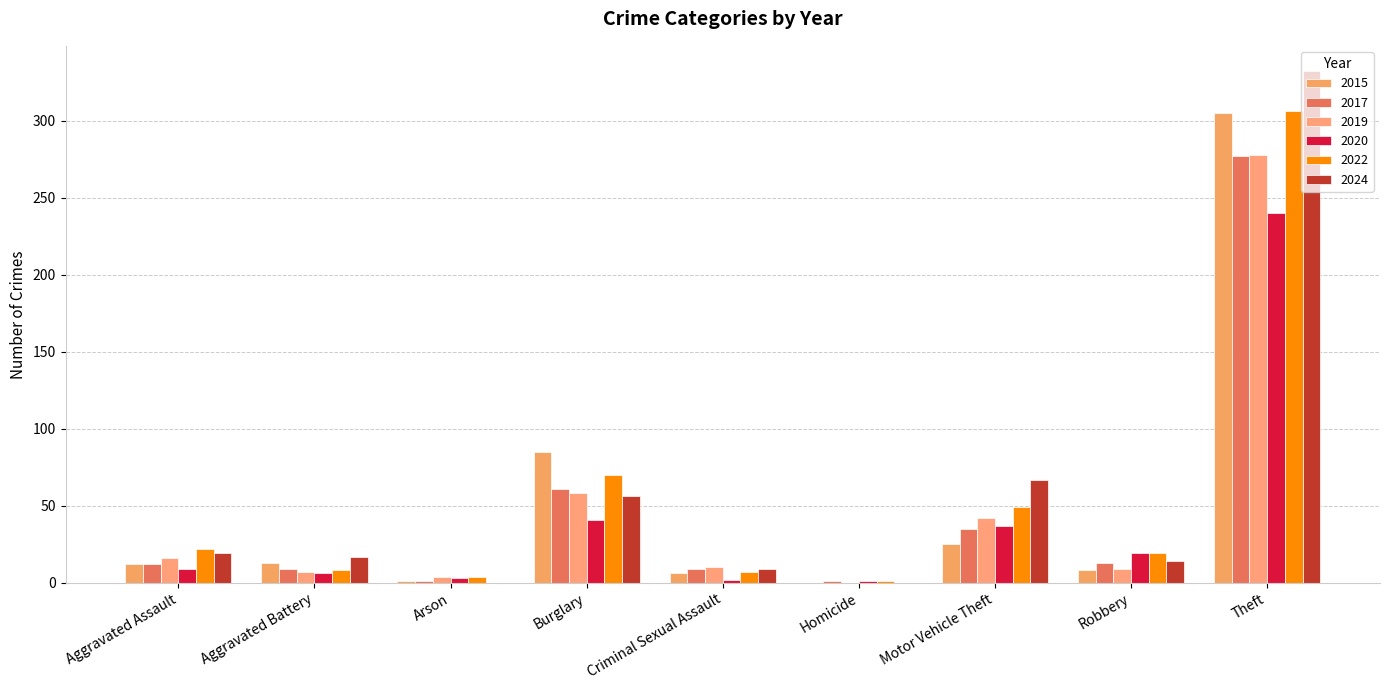

Which series has the largest total across all categories?

2024